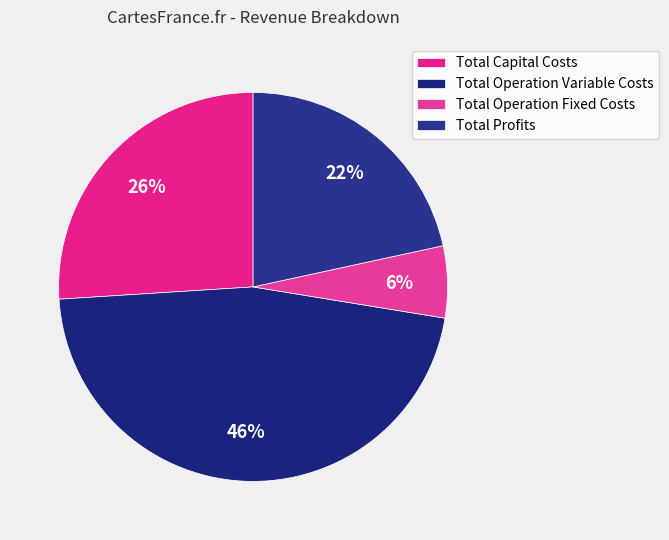

Does any single category account for the majority?

No